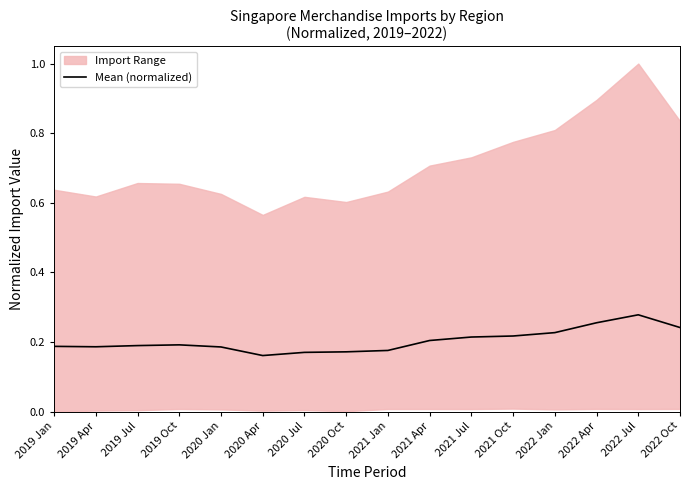

True or false: there are more than 0 points higher than both neighbors.

True